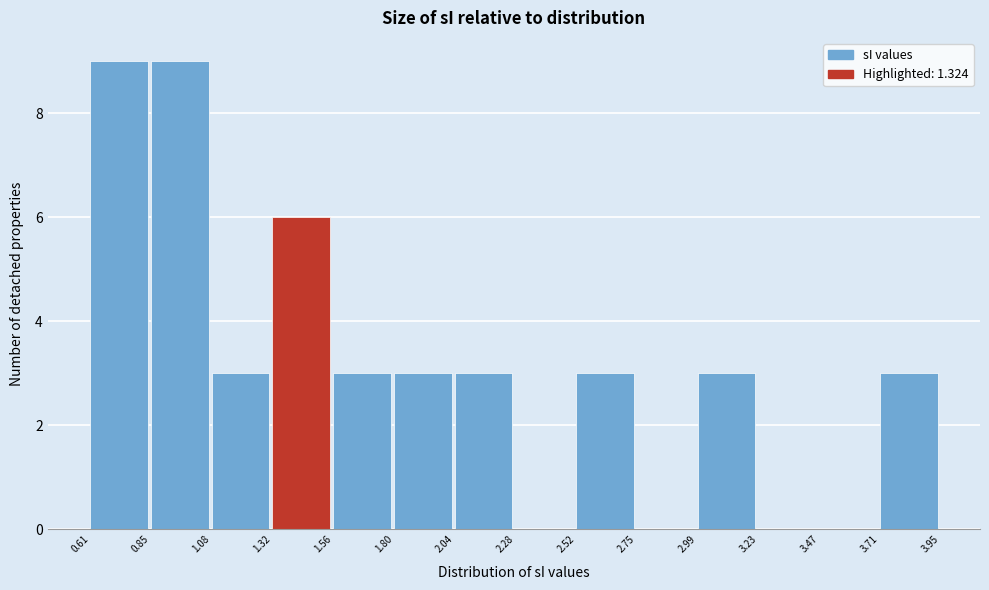

Reading left to right, transcribe this chart: for each bar, give the range it covers on the x-axis and its height. The values are not printed on the chart, so give them approximately, as read against the axis.

0.61 to 0.85: 9
0.85 to 1.08: 9
1.08 to 1.32: 3
1.32 to 1.56: 6
1.56 to 1.80: 3
1.80 to 2.04: 3
2.04 to 2.28: 3
2.28 to 2.52: 0
2.52 to 2.75: 3
2.75 to 2.99: 0
2.99 to 3.23: 3
3.23 to 3.47: 0
3.47 to 3.71: 0
3.71 to 3.95: 3